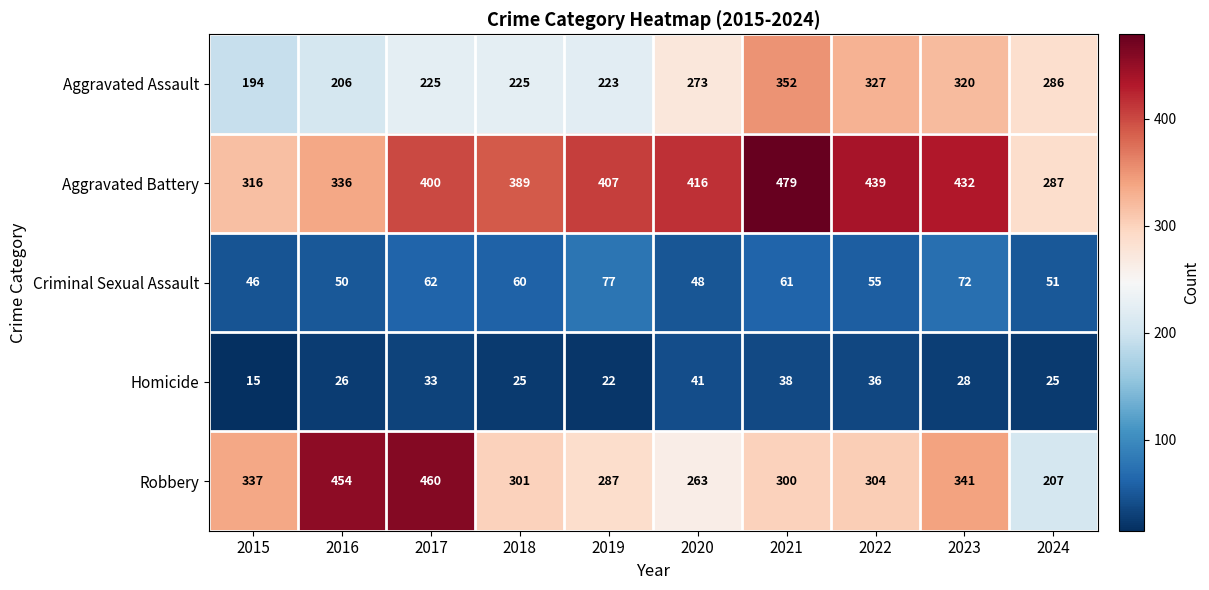

What is the greatest value displayed?

479